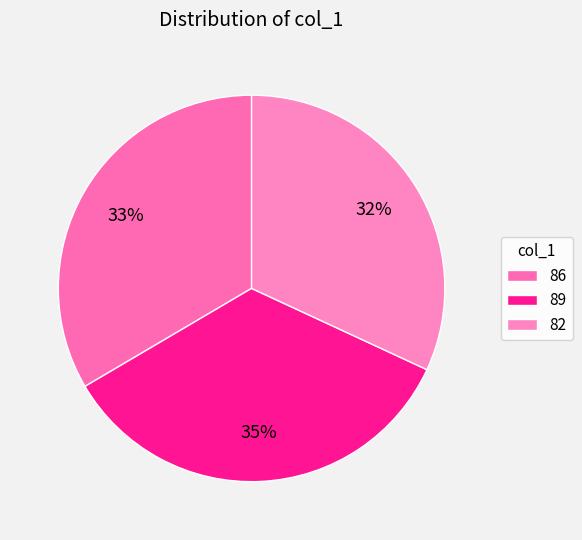

How many slices are in this pie chart?

3